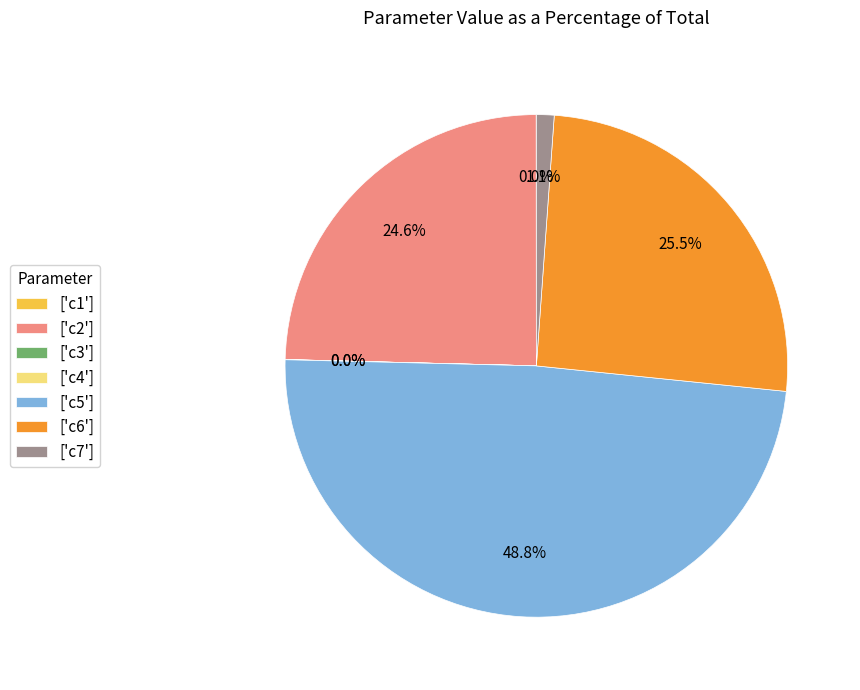

Is ['c7'] the majority of the pie?

No